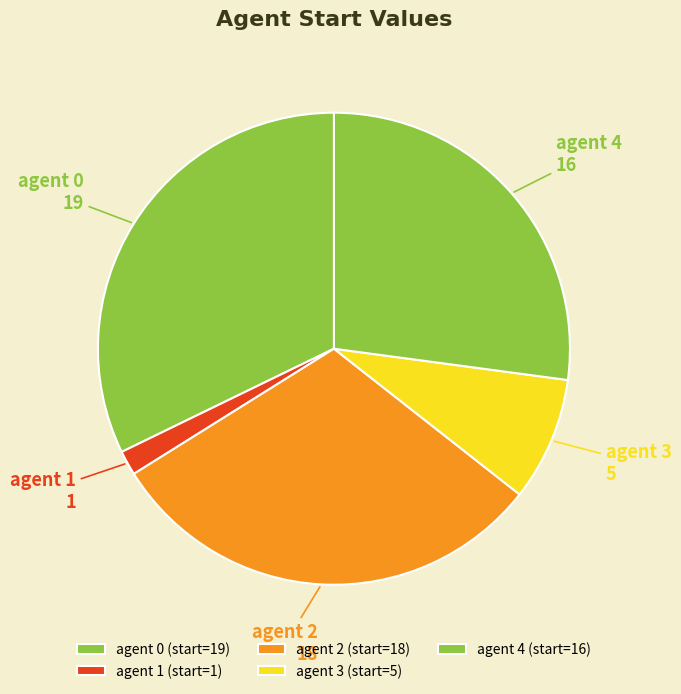

True or false: agent 1 accounts for 2% of the total.

True